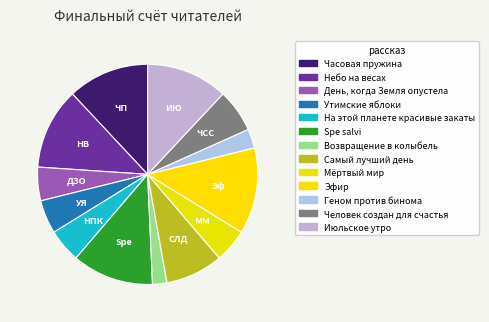

The День, когда Земля опустела slice represents 5% of the pie. True or false?

True